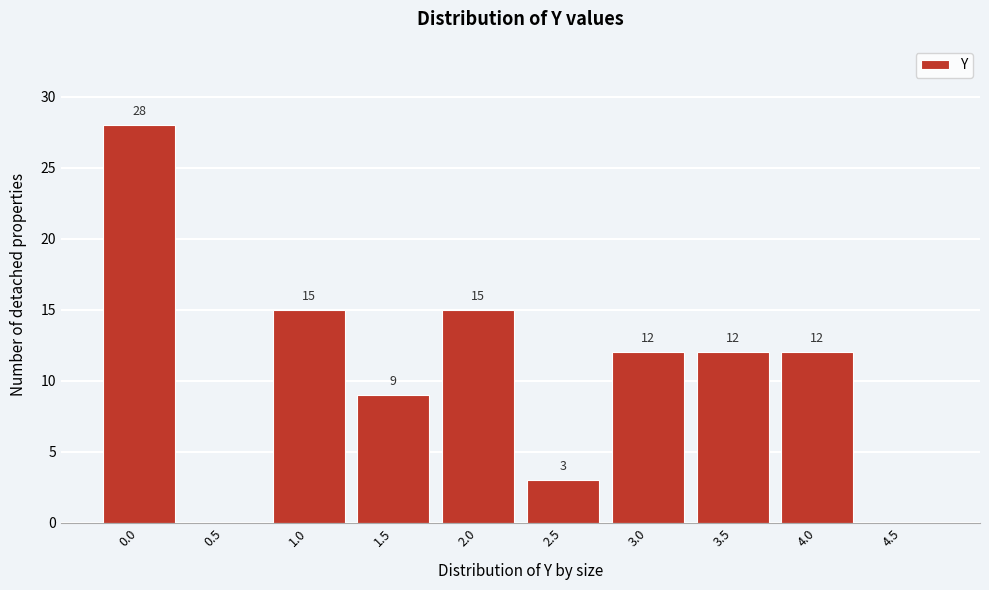

How many values are between 3 and 15?

7